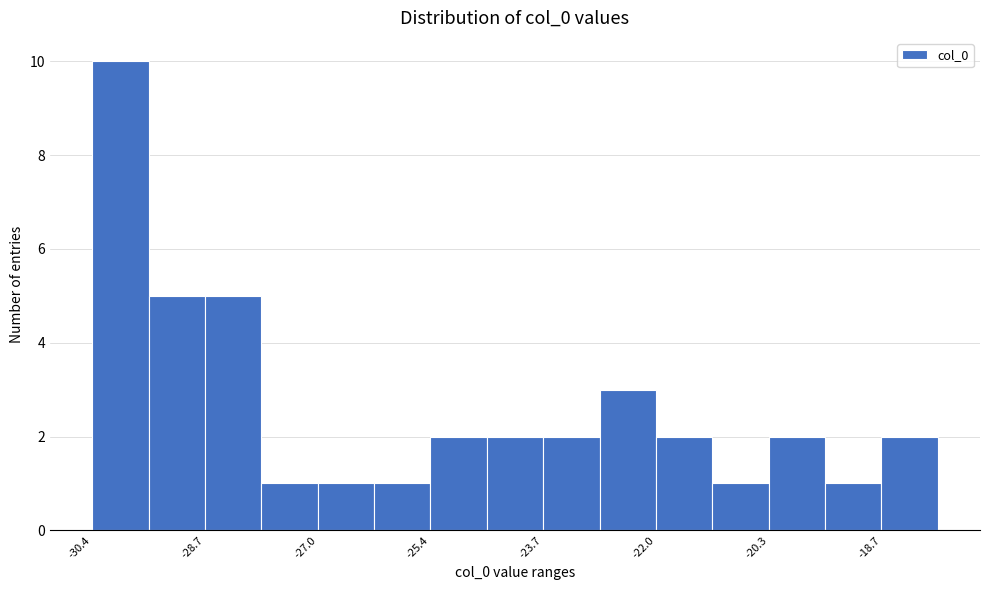

Reading left to right, list every bar in this chart as the range it spans on the x-axis followed by its height. Neither the bar edges nor the heights are printed on the chart, so give them approximately, as read against the axes.

-30.4 to -29.6: 10
-29.6 to -28.8: 5
-28.8 to -27.8: 5
-27.8 to -27.0: 1
-27.0 to -26.2: 1
-26.2 to -25.4: 1
-25.4 to -24.6: 2
-24.6 to -23.6: 2
-23.6 to -22.8: 2
-22.8 to -22.0: 3
-22.0 to -21.2: 2
-21.2 to -20.4: 1
-20.4 to -19.4: 2
-19.4 to -18.6: 1
-18.6 to -17.8: 2